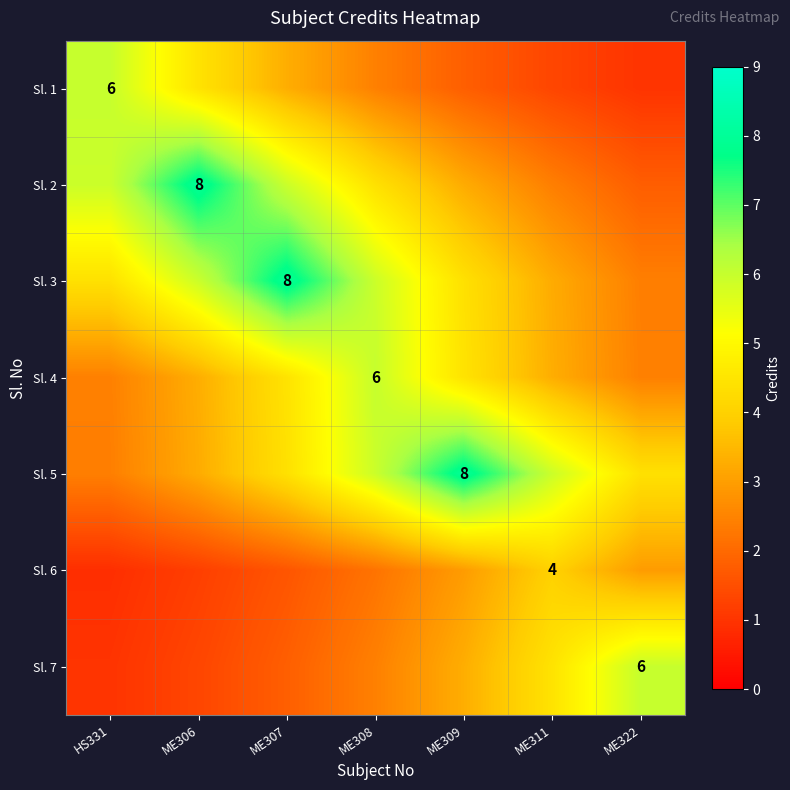

Rank the categories by Sl. 6 value from highest to lowest.

ME311, ME309, ME322, ME308, ME307, ME306, HS331